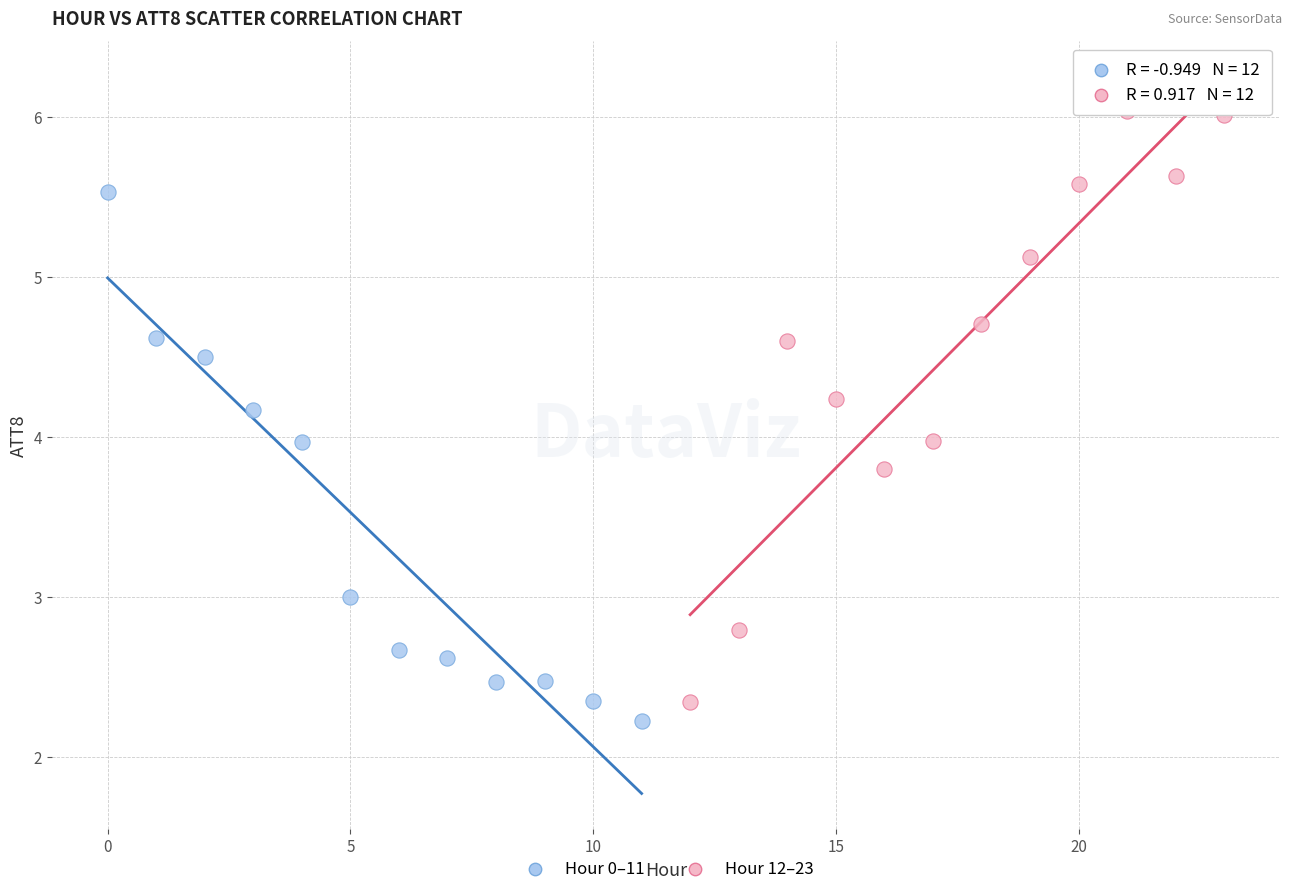

Which series contains the highest Y value?

Hour 12–23